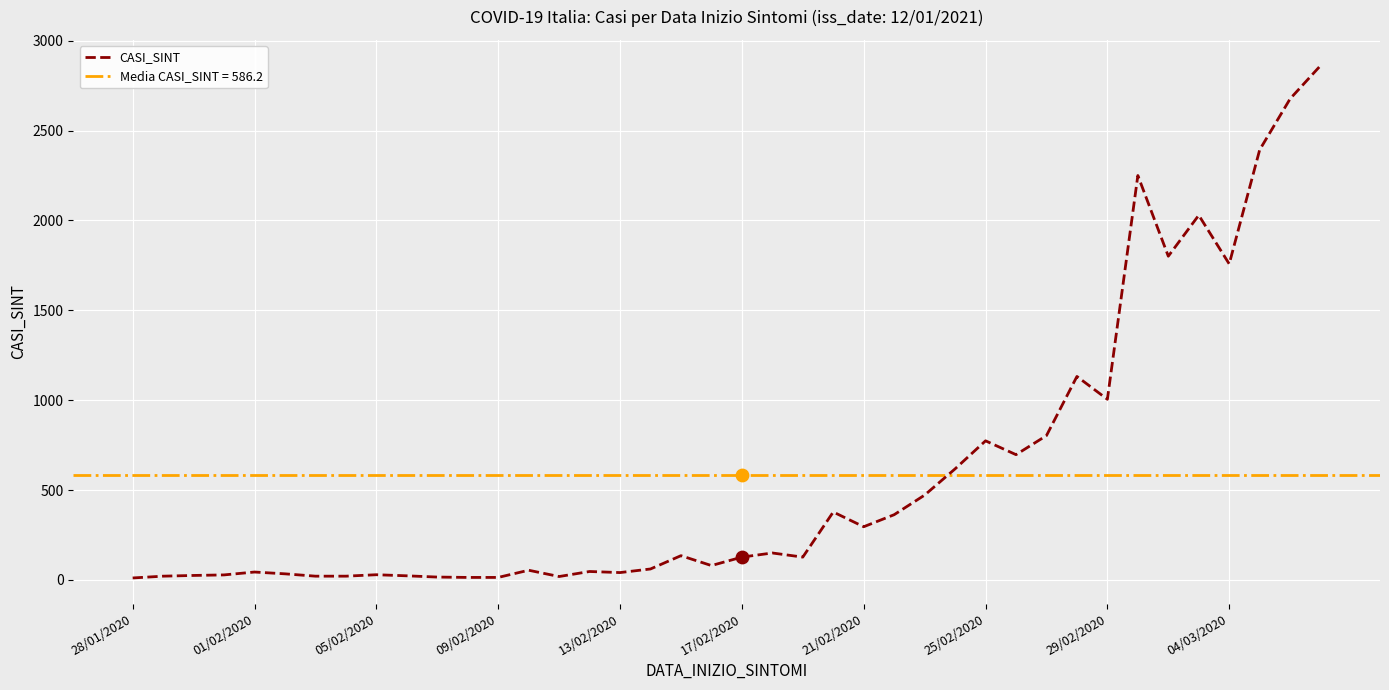

Between 17 and 24, which is larger?

24